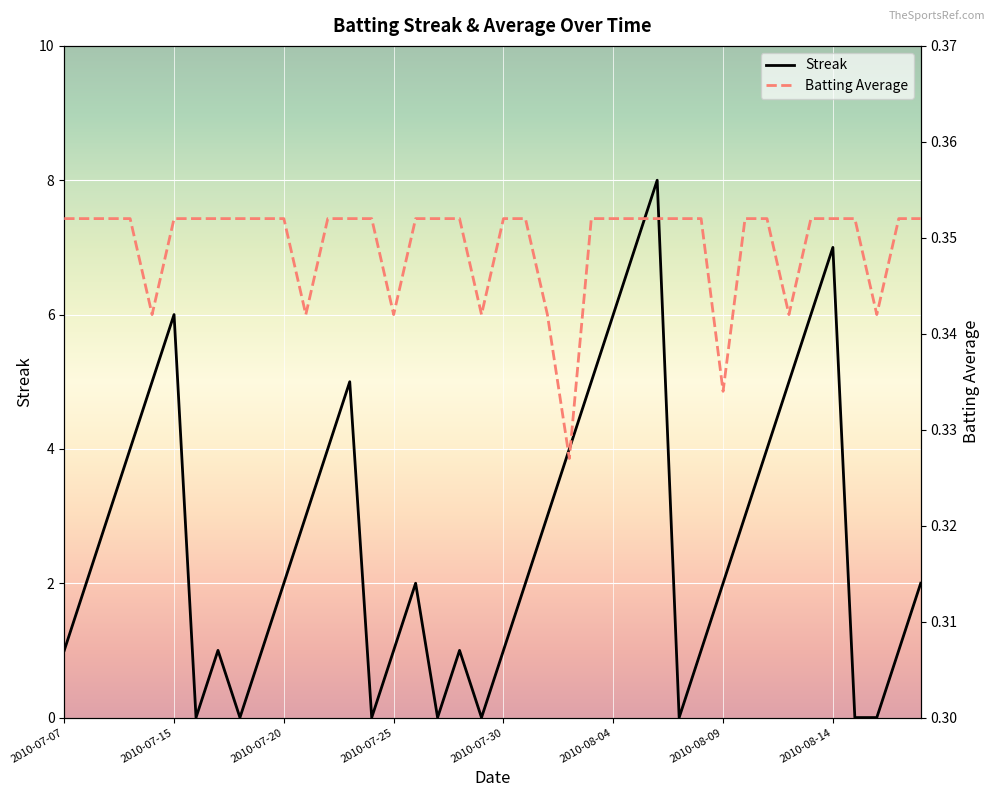

The Streak series shows -2.4 at 28. True or false?

False